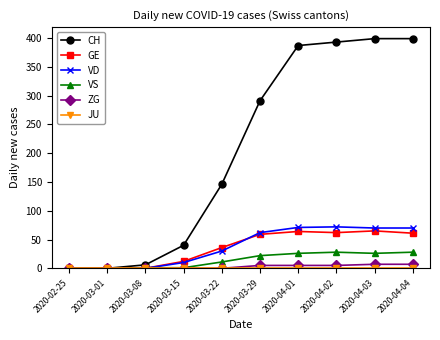

True or false: GE has a value of 62 at 2020-04-02.

True